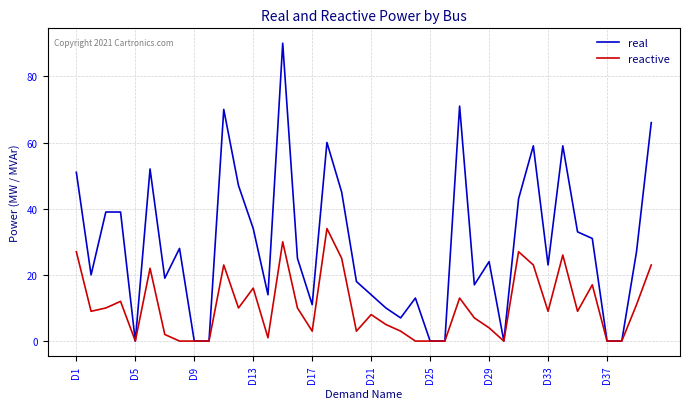

Does the chart have visible grid lines?

Yes